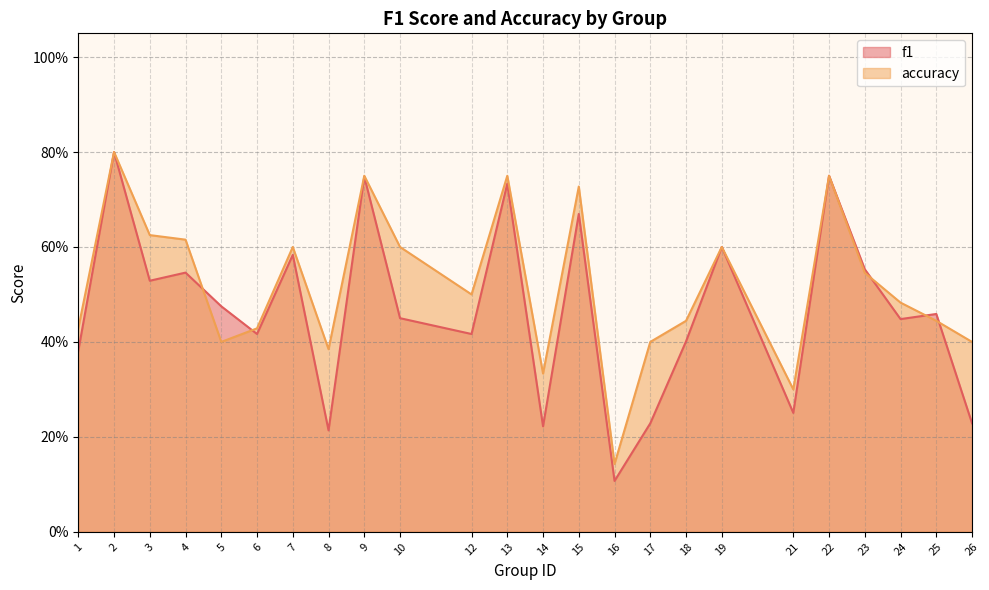

Where is the first local minimum for accuracy?

5